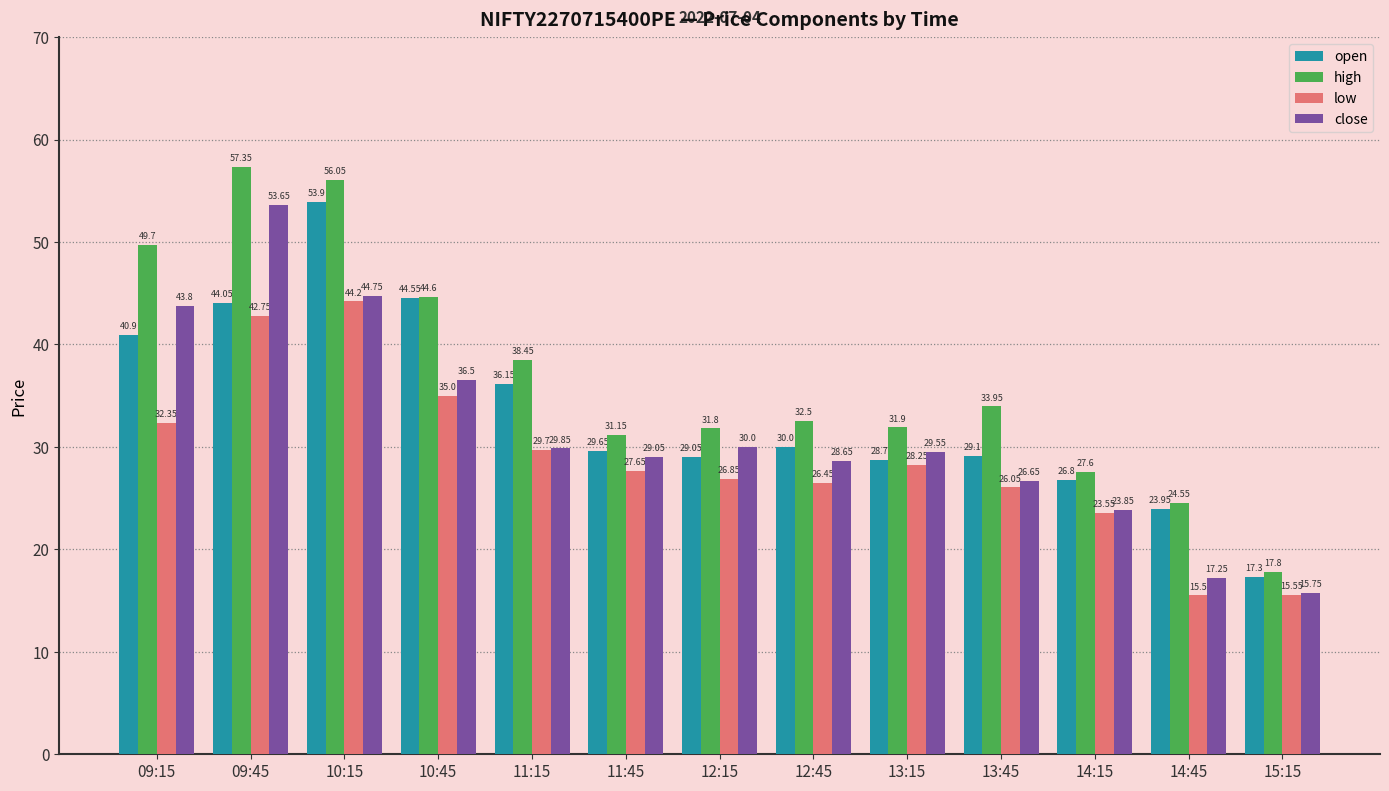

At how many categories does at least one series exceed 26?

11